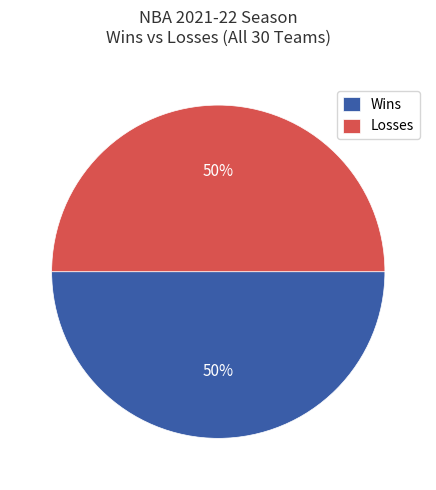

Is the sum of Wins and Losses greater than half?

Yes